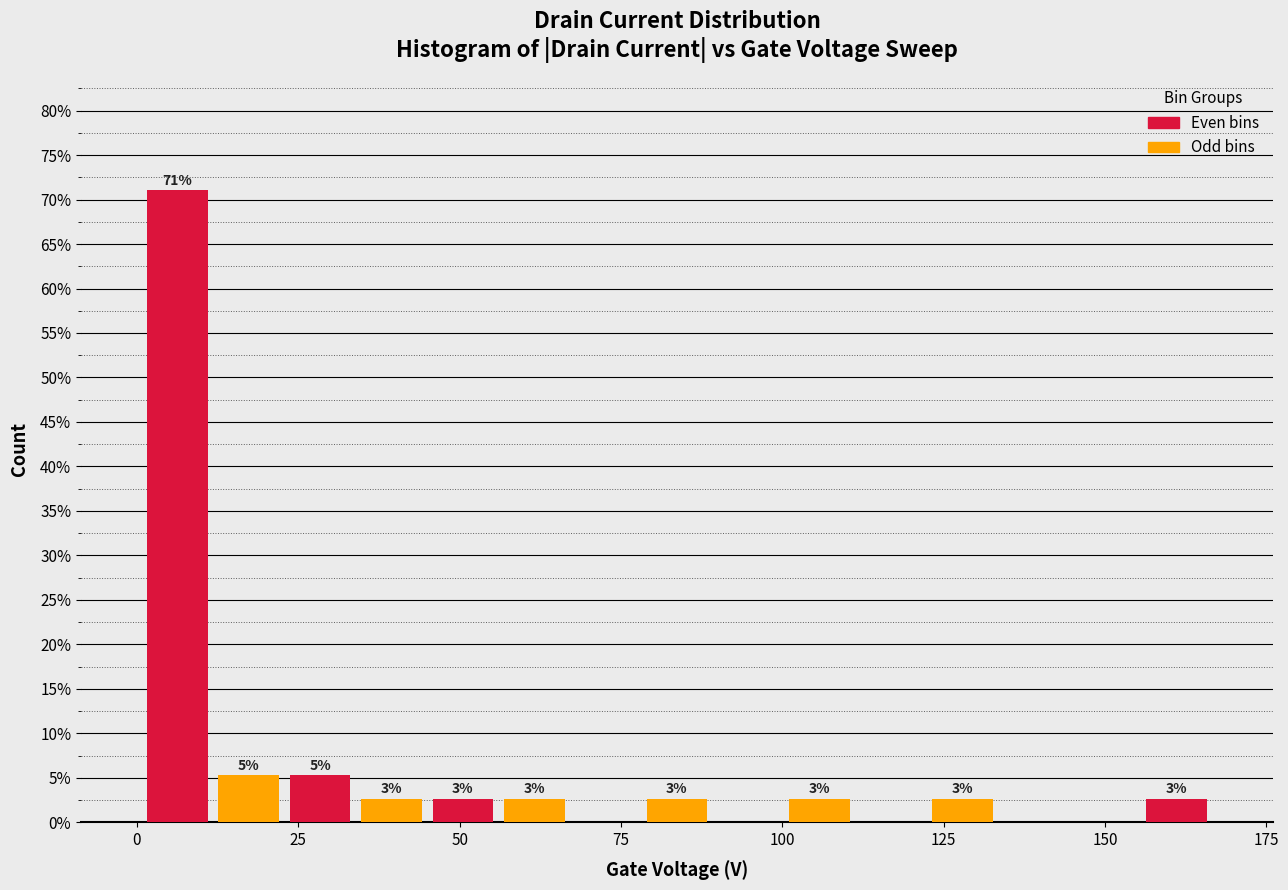

Around what value on the x-axis is the tallest bar? Give the approximate position of its centre, as read against the axis.

5